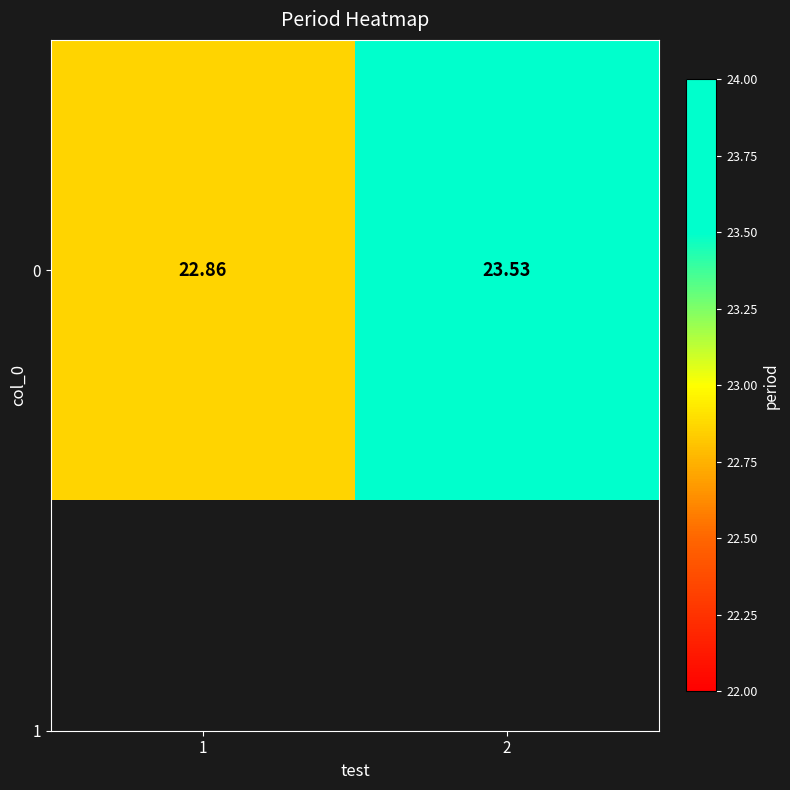

True or false: the data shows 23.5 at 2.

True